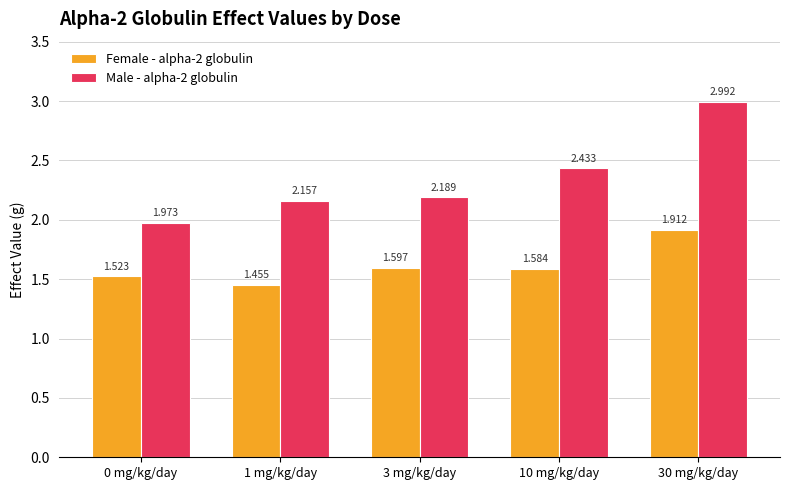

How many bars are there in total?

10